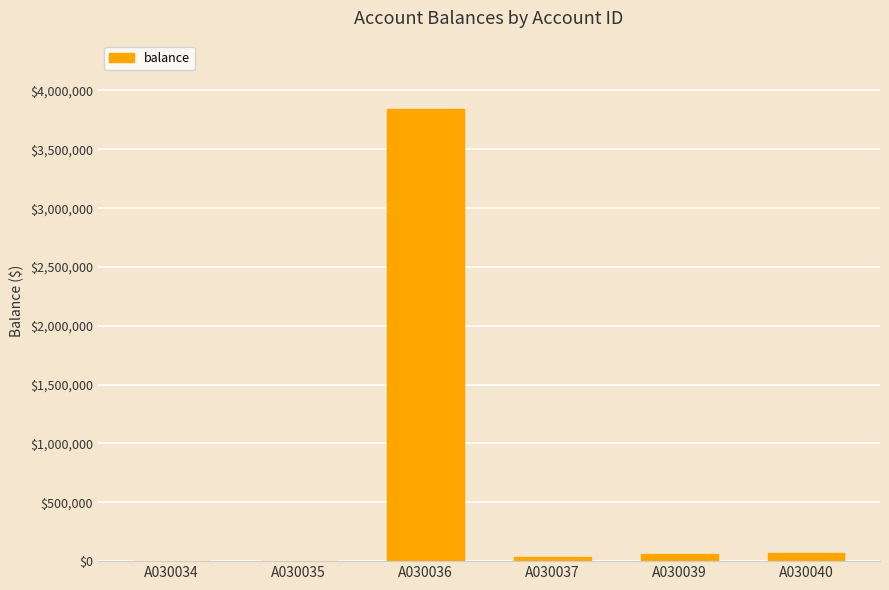

What is the sum of the values at A030036 and A030039?

3902859.0